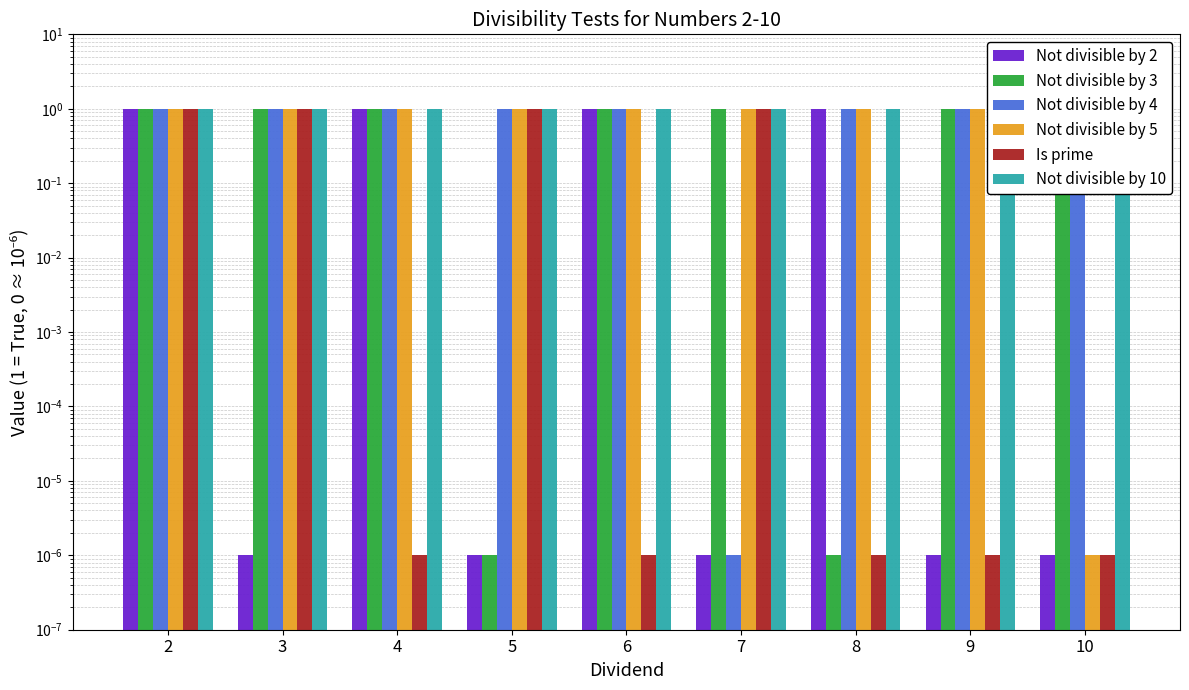

Are the bars horizontal?

No